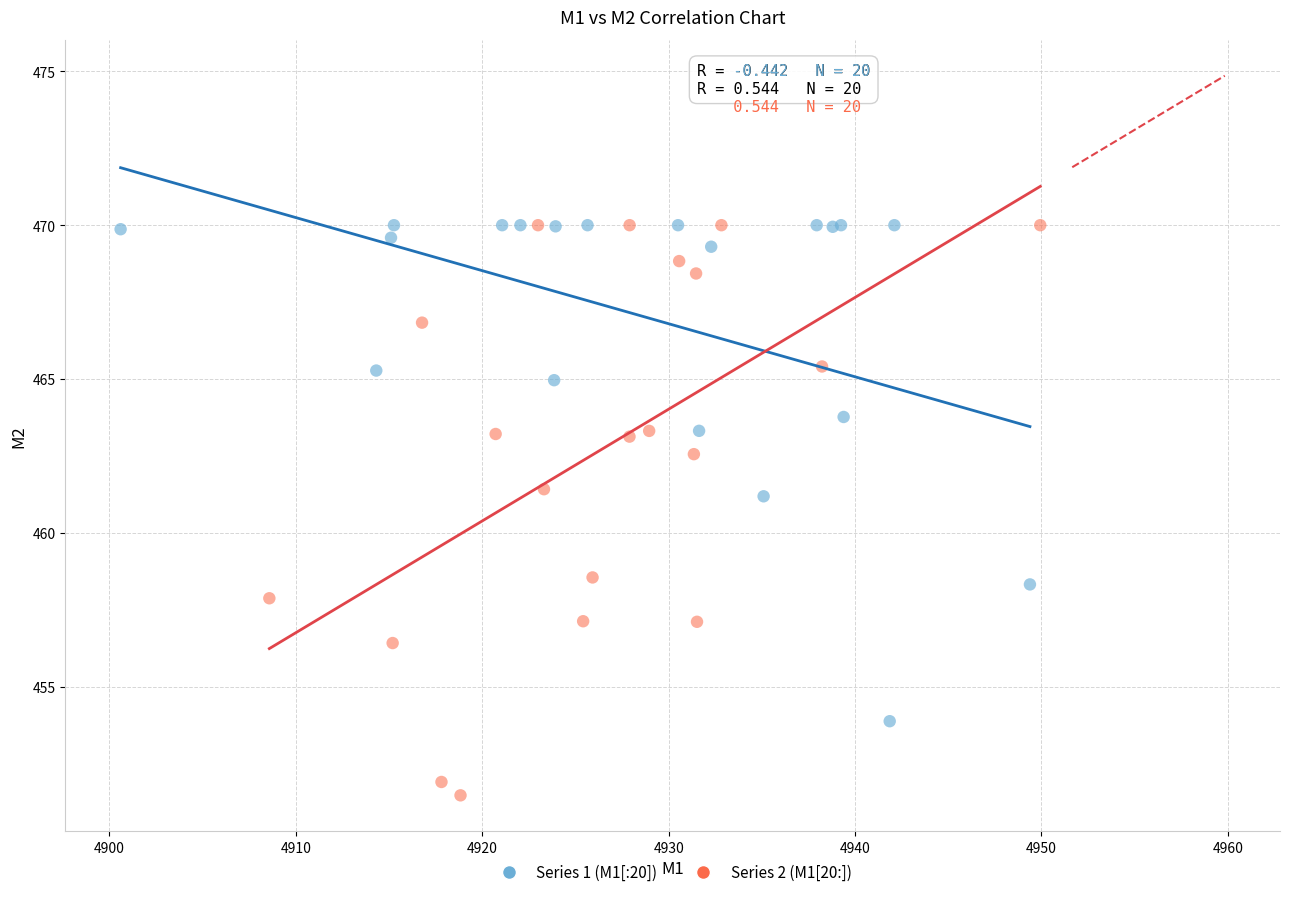

Which series has the widest spread of Y values?

Series 2 (M1[20:])